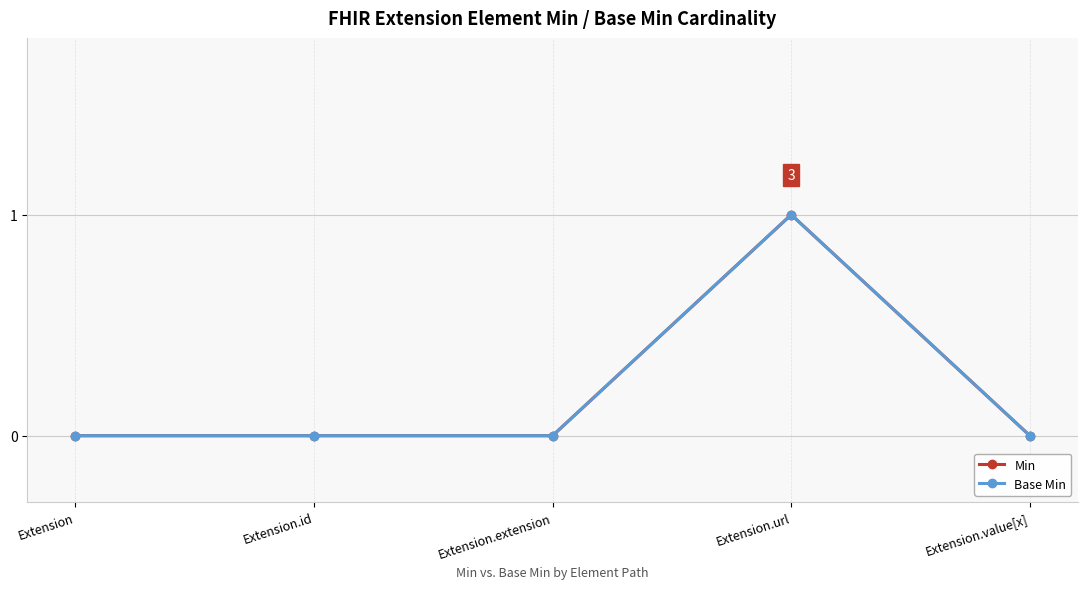

At which label does Min reach its minimum?

Extension